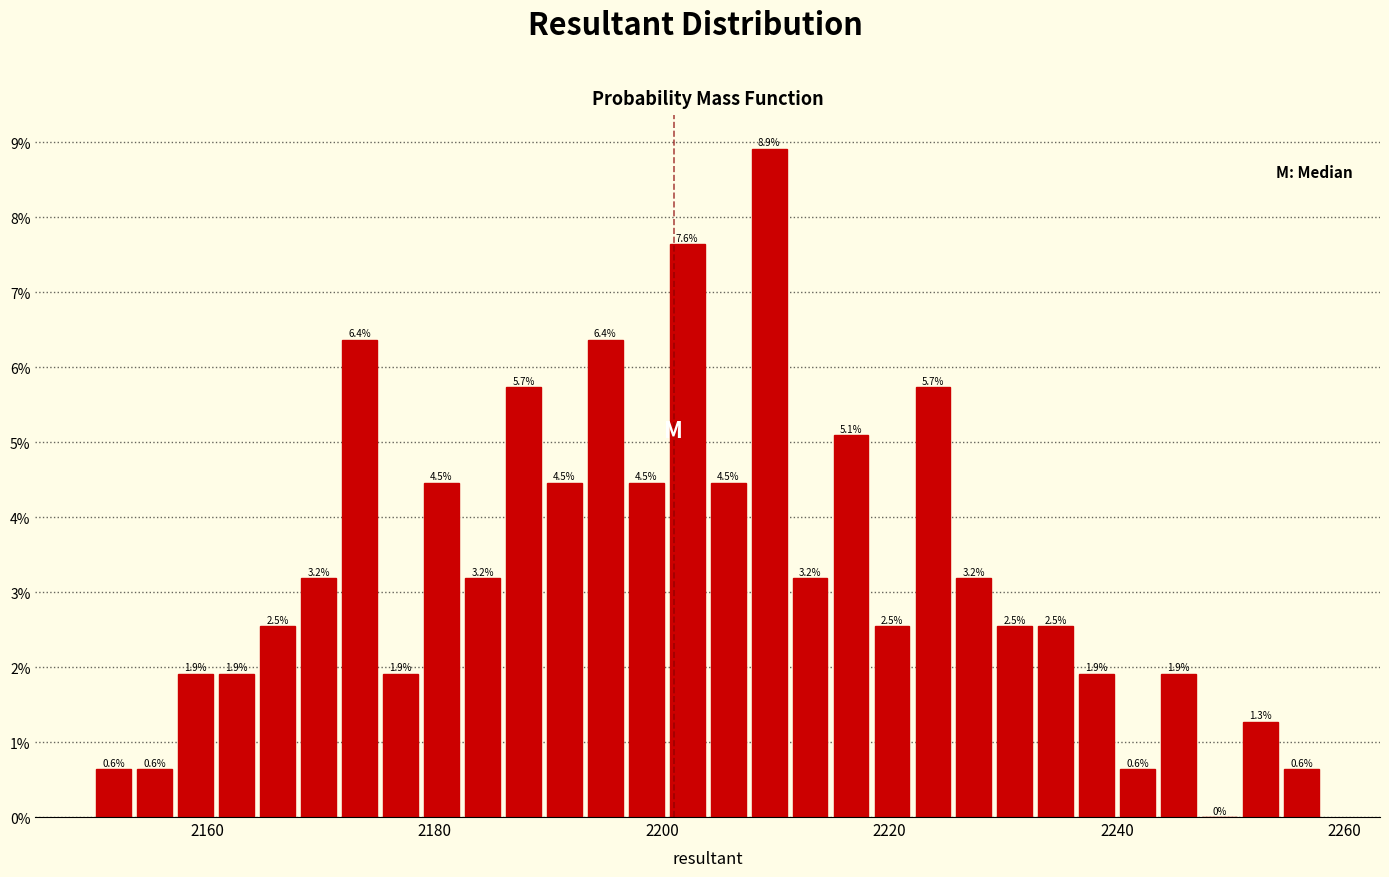

Read against the x-axis, roughly where is the centre of the tallest bar?

2210